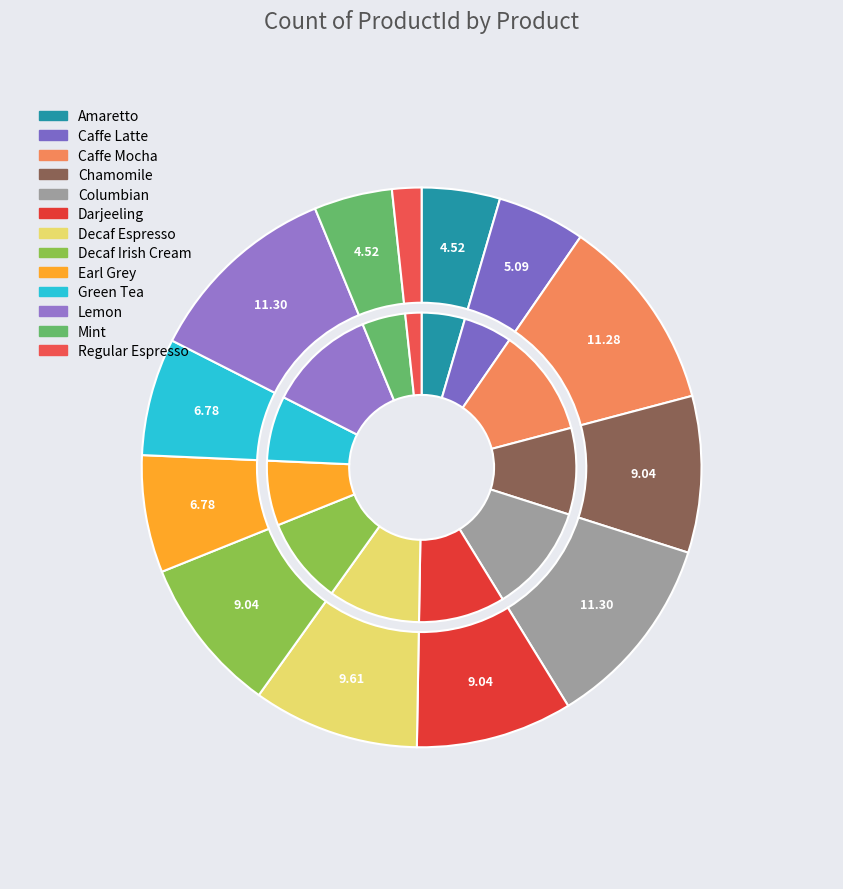

How much of the chart is everything except Darjeeling?

91.0%